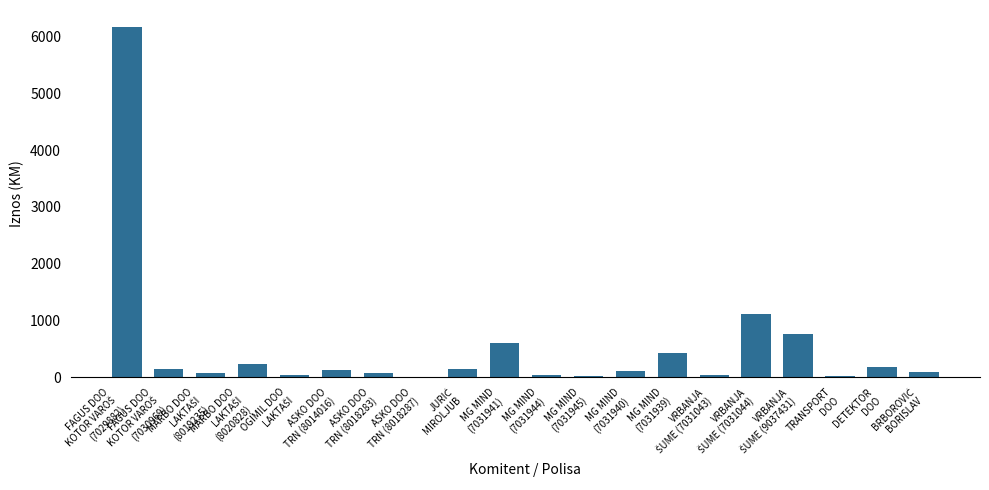

What is the maximum value shown in the chart?

6162.7